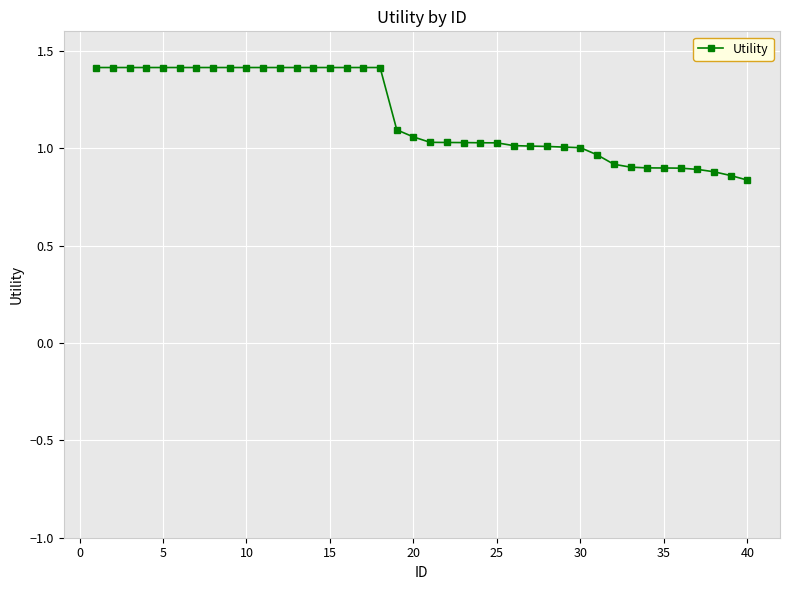

What is the value of the 2nd point from the left?

1.4